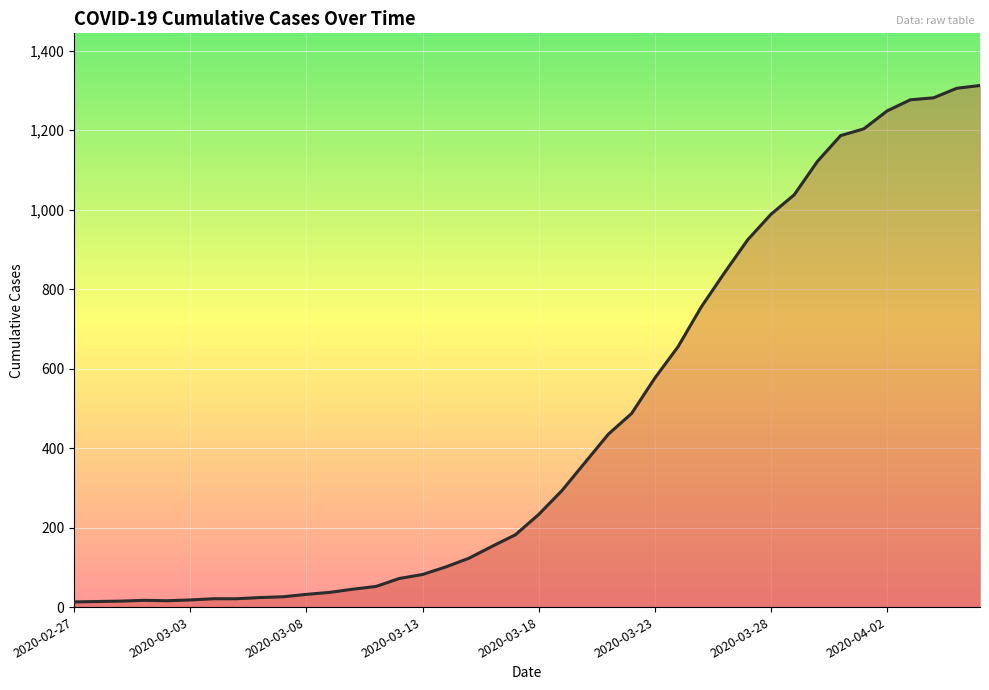

How many distinct data groups are displayed?

1